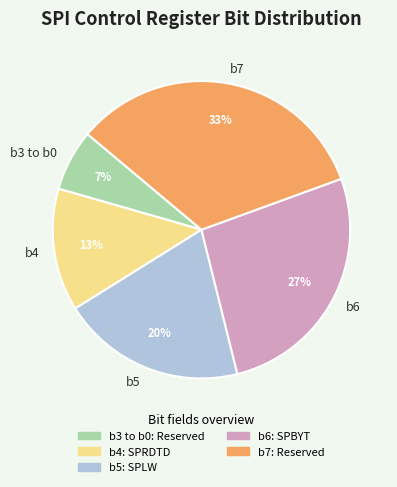

Which category has the biggest portion of the pie?

b7